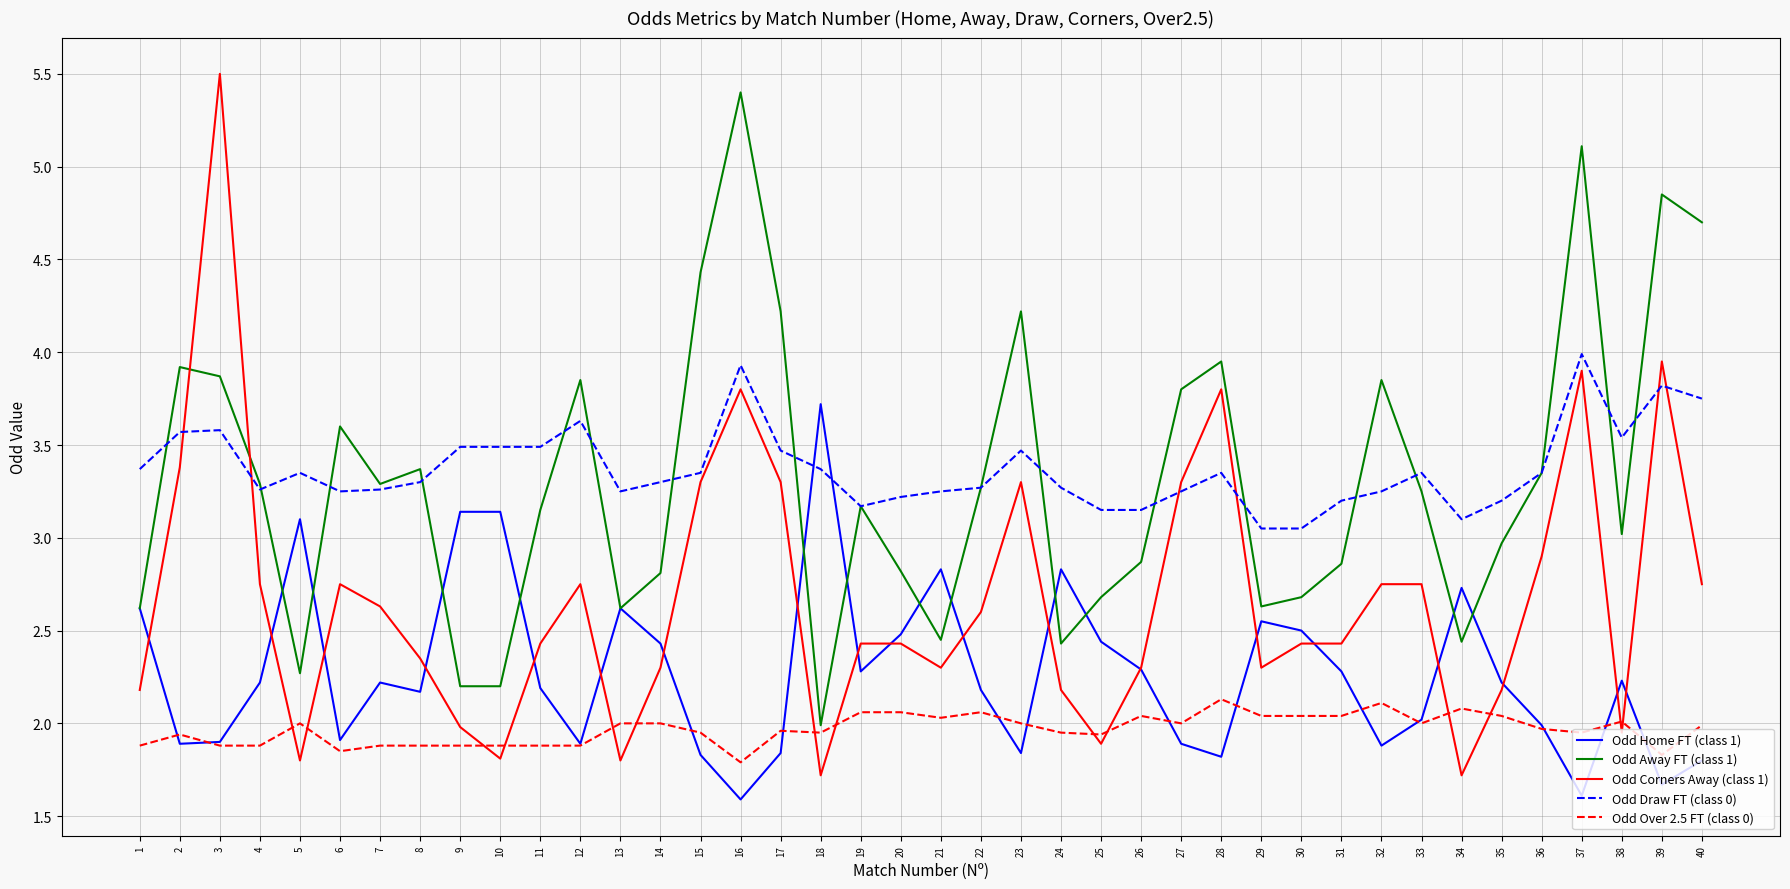

What is the difference between the maximum and second lowest values in the Odd Home FT (class 1) series?

2.1